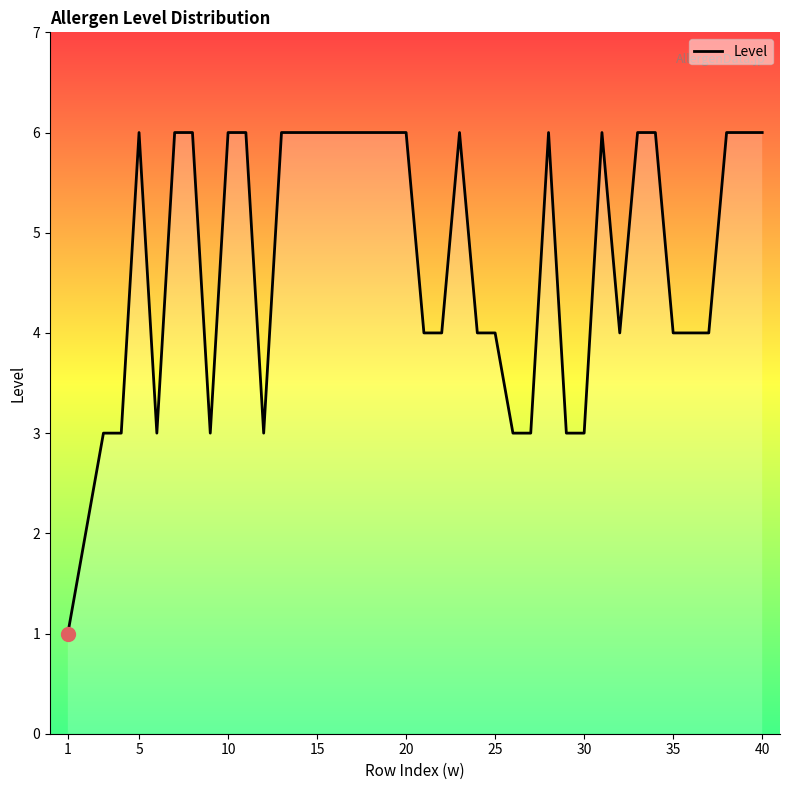

Count the number of categories in the chart.

40